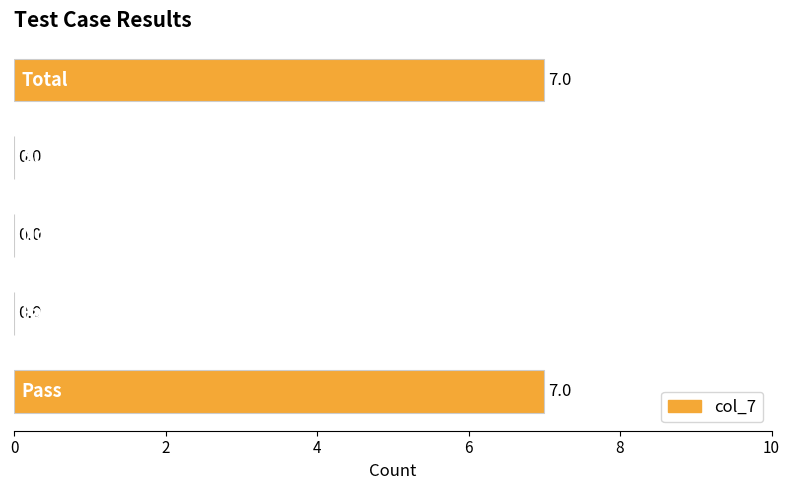

What is the sum of all values?

14